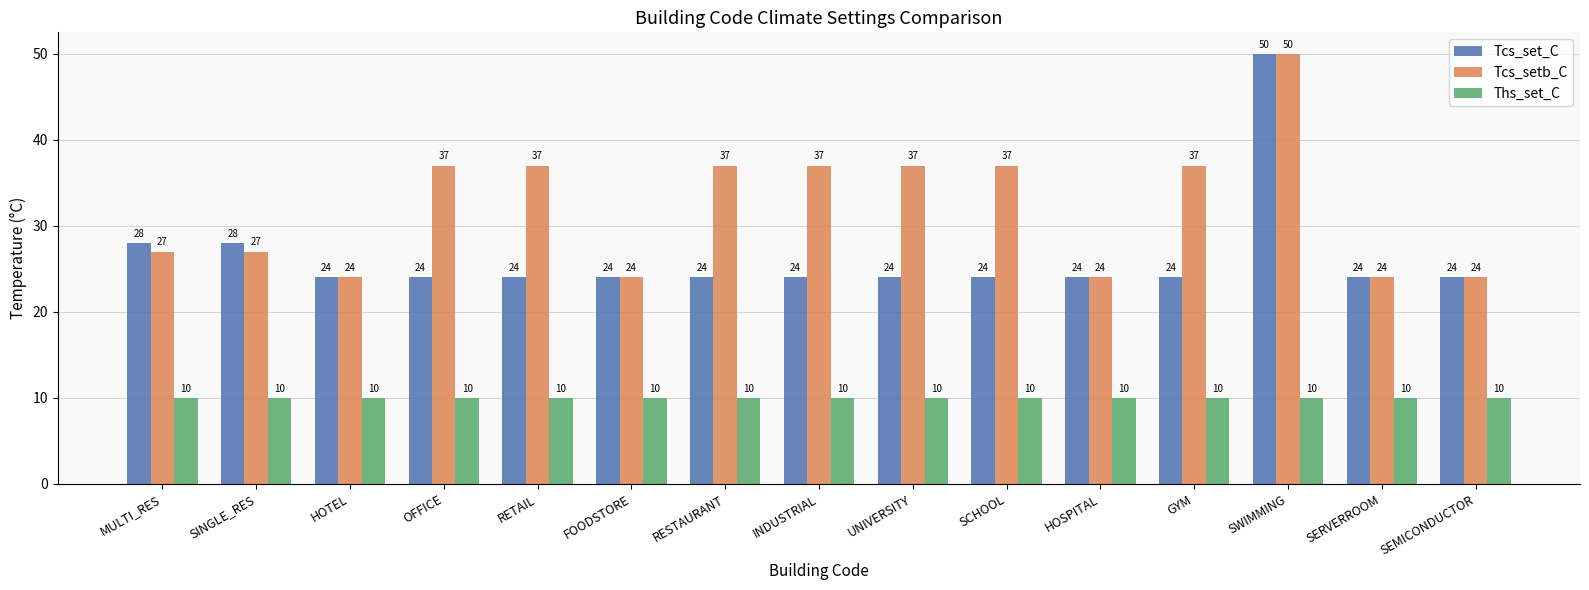

Which category has the highest value in the Tcs_setb_C series?

SWIMMING